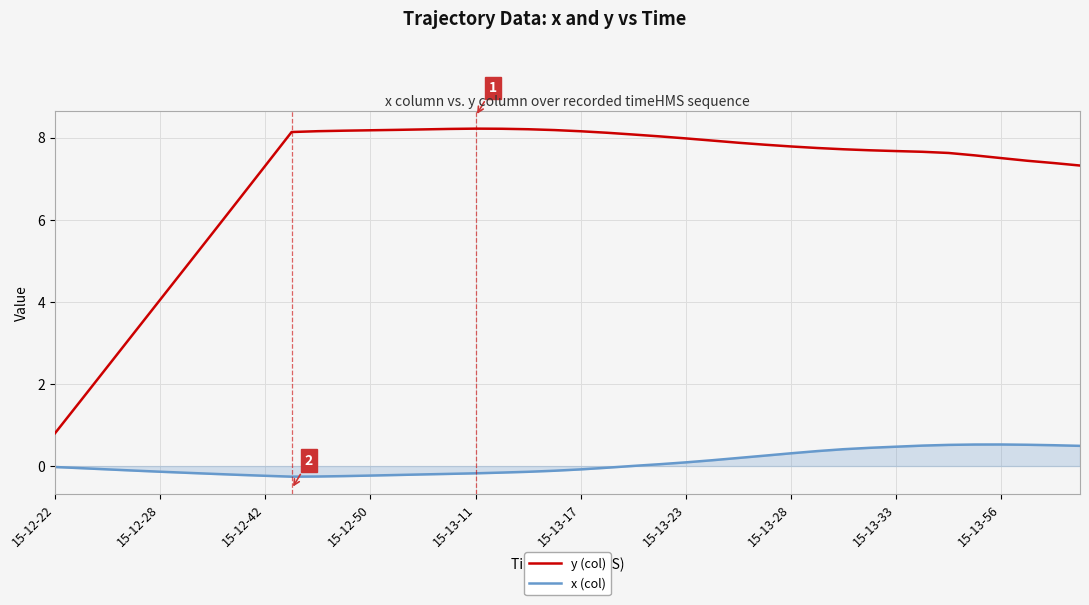

Which series has the widest spread of values?

y (col)